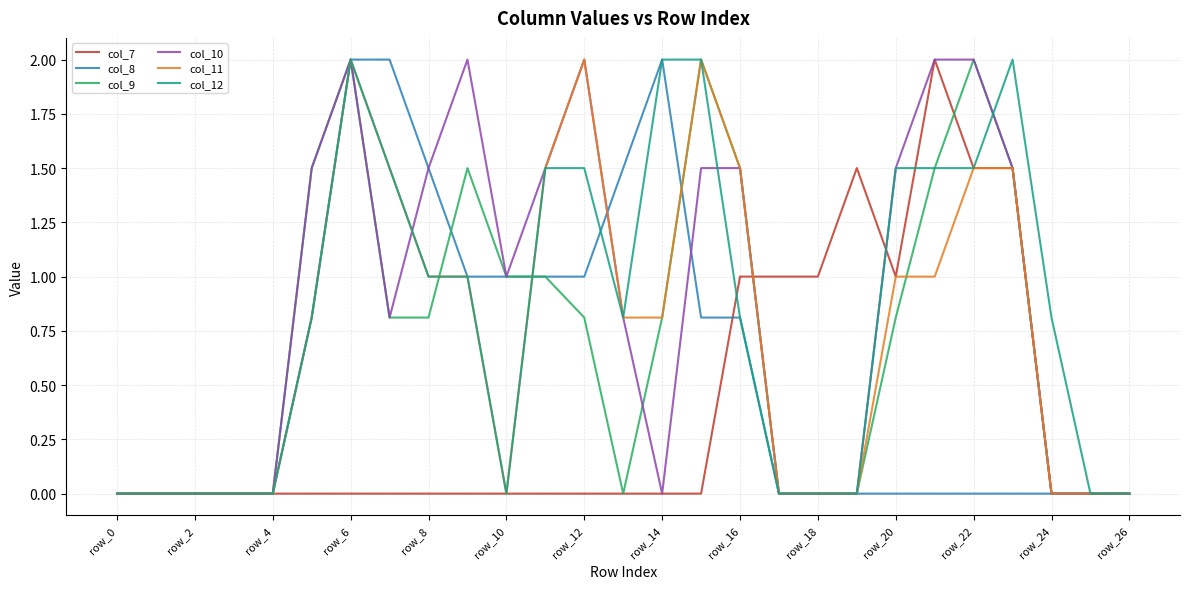

What is the maximum value shown in the chart?

2.0